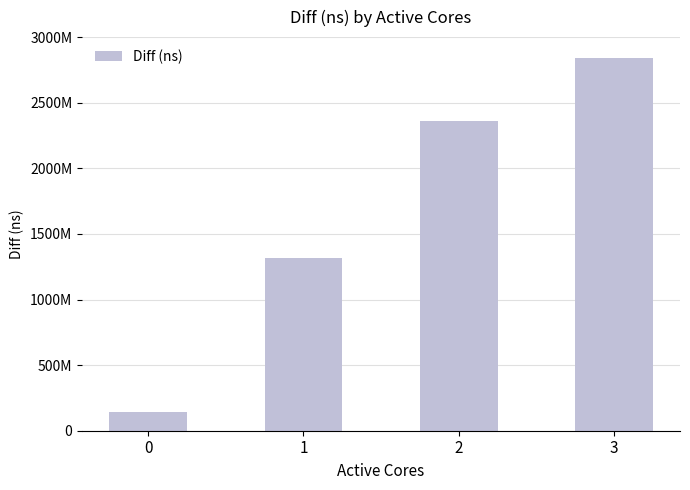

The value at 1 is 1319963867. True or false?

True